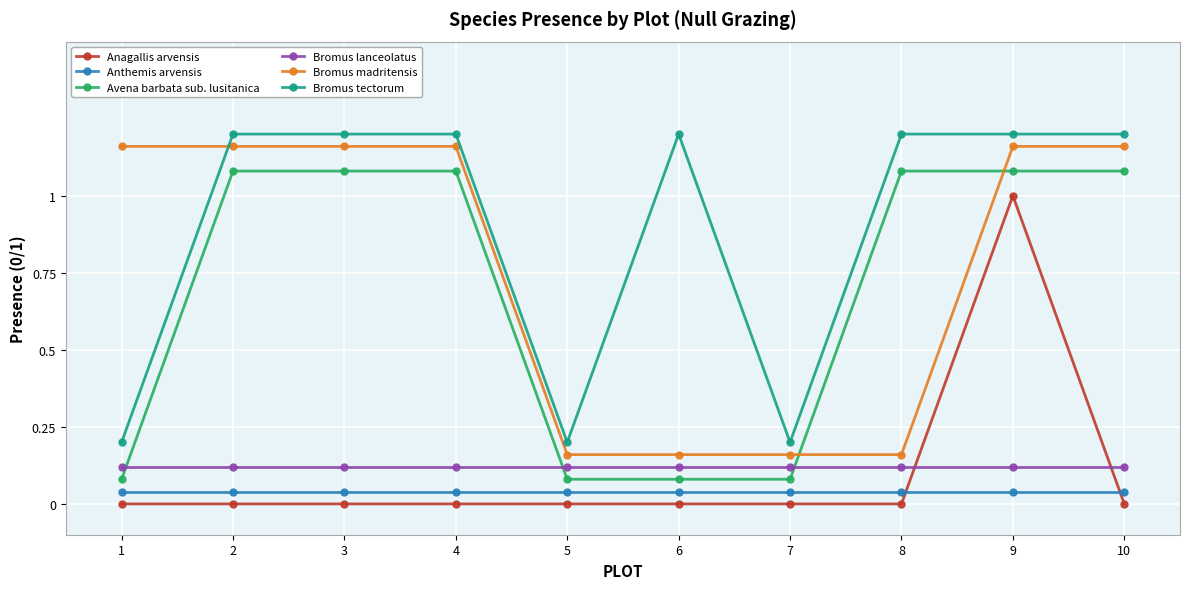

How many categories are shown in the chart?

10